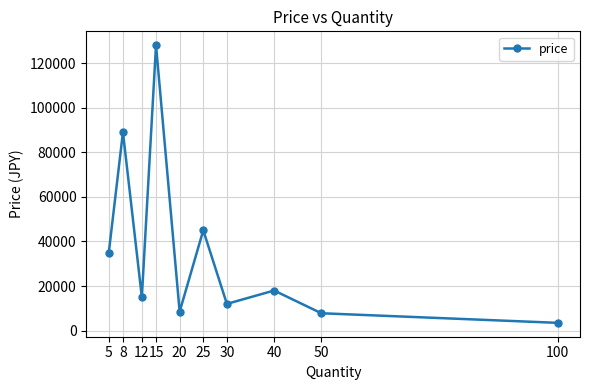

How many data points are less than 18000?

5